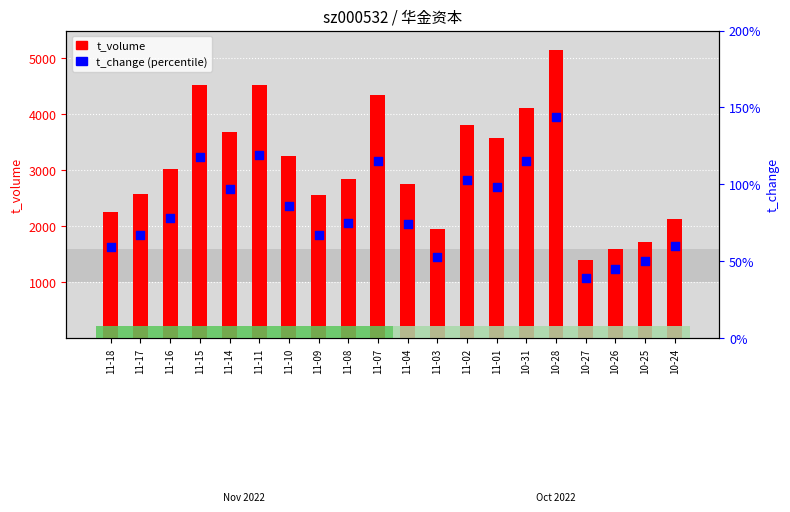

At how many categories does at least one series exceed 2915?

10